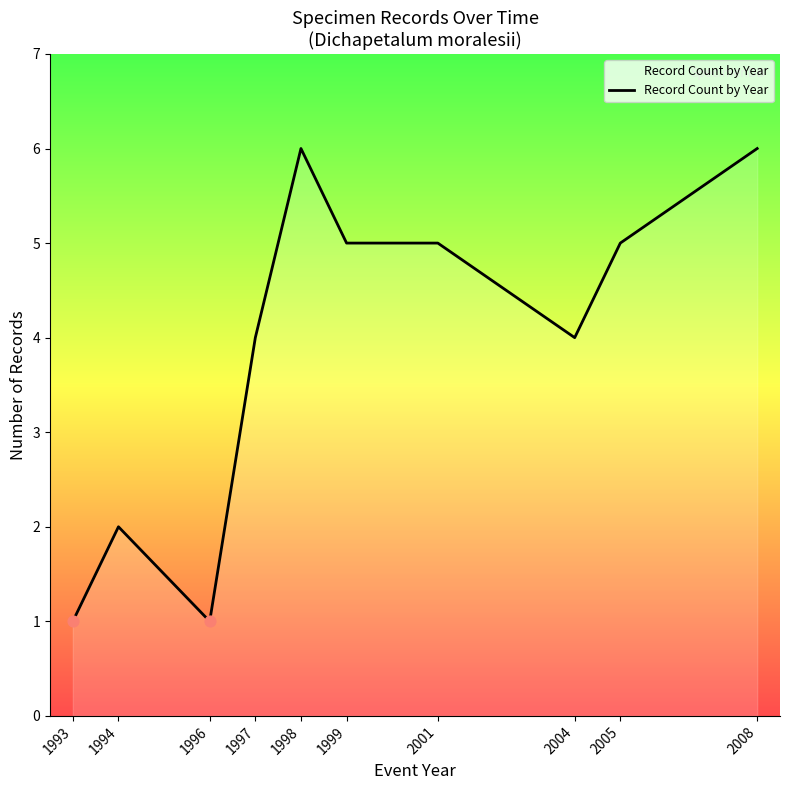

What is the change in value from 1994 to 1999?

+3